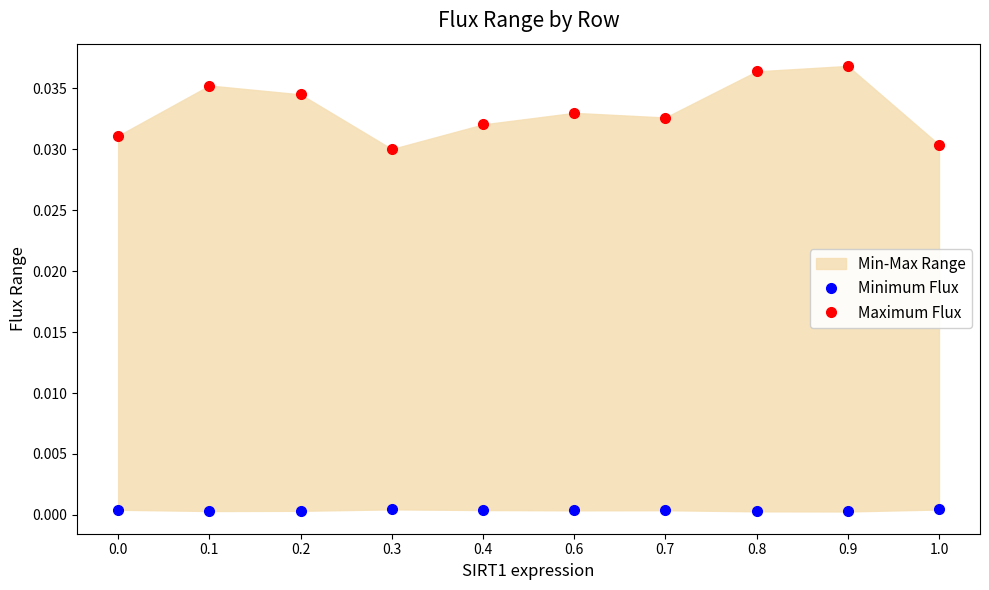

Where is the first local maximum for Maximum Flux?

0.1